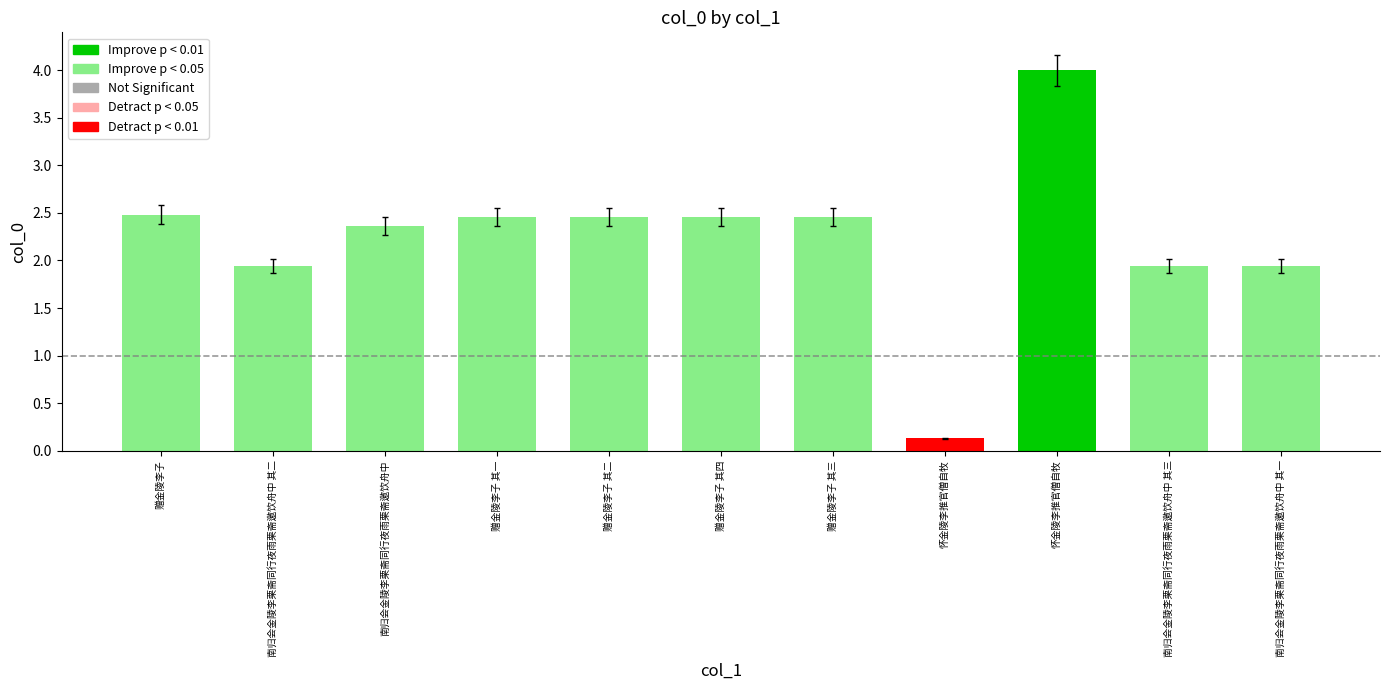

Does the chart contain any negative values?

No